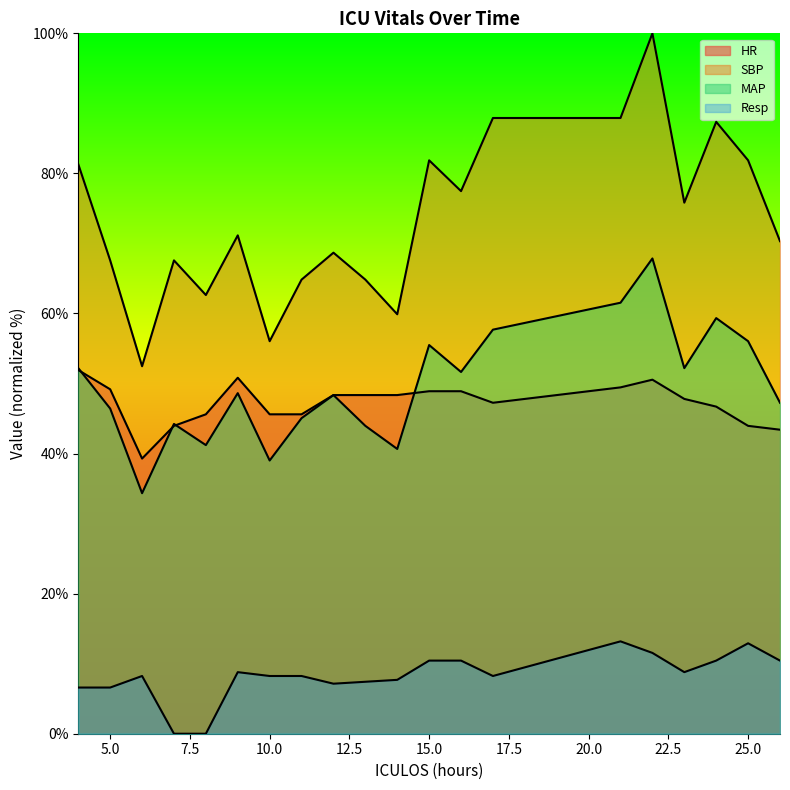

Reading right to left, list all the values displayed in this chart.

HR: 26=43.4	25=44.0	24=46.7	23=47.8	22=50.5	21=49.5	17=47.3	16=48.9	15=48.9	14=48.4	13=48.4	12=48.4	11=45.6	10=45.6	9=50.8	8=45.6	7=44.0	6=39.3	5=49.2	4=51.9
SBP: 26=70.3	25=81.9	24=87.4	23=75.8	22=100.0	21=87.9	17=87.9	16=77.5	15=81.9	14=59.9	13=64.8	12=68.7	11=64.8	10=56.0	9=71.2	8=62.6	7=67.6	6=52.5	5=67.6	4=81.3
MAP: 26=47.3	25=56.0	24=59.3	23=52.2	22=67.9	21=61.5	17=57.7	16=51.6	15=55.5	14=40.7	13=44.0	12=48.4	11=45.1	10=39.0	9=48.6	8=41.2	7=44.2	6=34.3	5=46.4	4=52.2
Resp: 26=10.4	25=12.9	24=10.4	23=8.8	22=11.5	21=13.2	17=8.2	16=10.4	15=10.4	14=7.7	13=7.4	12=7.1	11=8.2	10=8.2	9=8.8	8=0.0	7=0.0	6=8.2	5=6.6	4=6.6